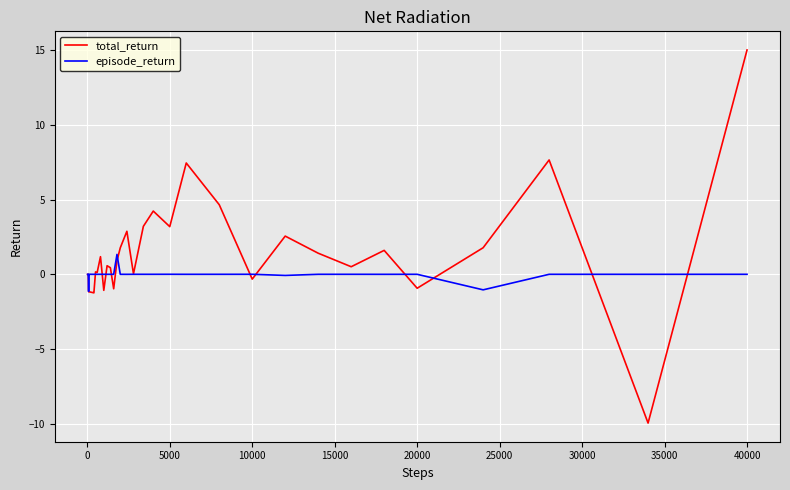

What is the maximum value for total_return?

15.0